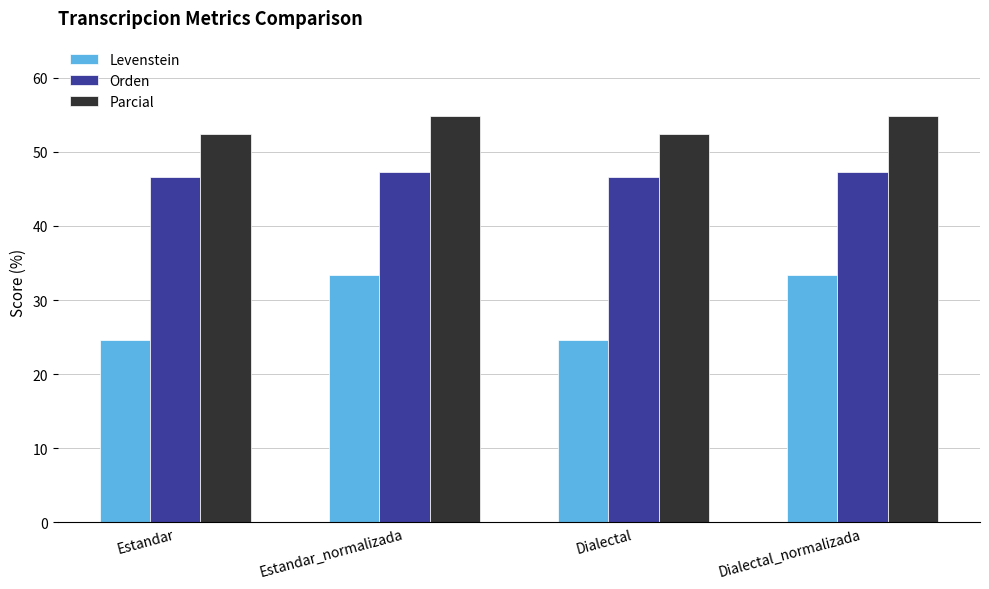

Reading left to right, list all the values displayed in this chart.

Levenstein: 24.6	33.3	24.6	33.3
Orden: 46.6	47.2	46.6	47.2
Parcial: 52.5	54.8	52.5	54.8